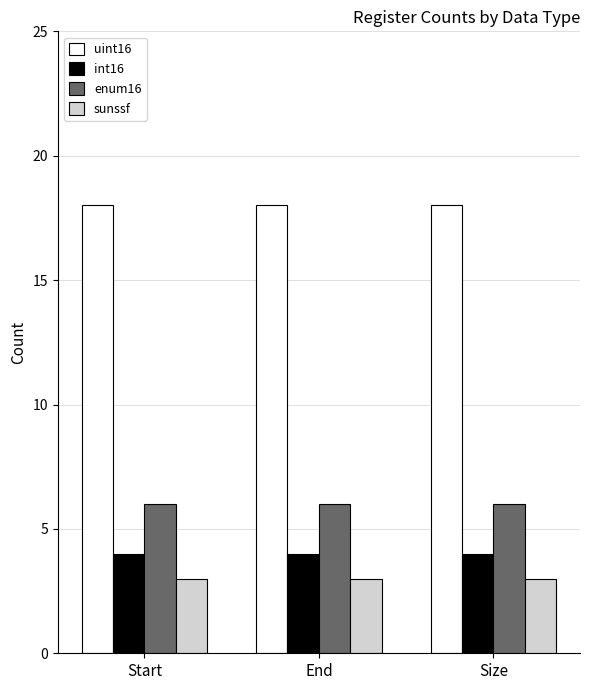

Is the value of sunssf at Start greater than the value of int16 at Start?

No